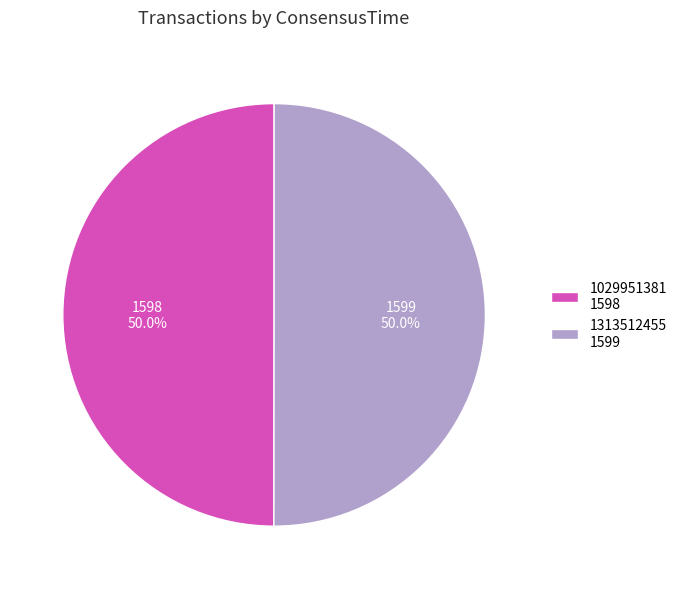

What is the ratio of the value at 1029951381 1598 to the value at 1313512455 1599?

1.0